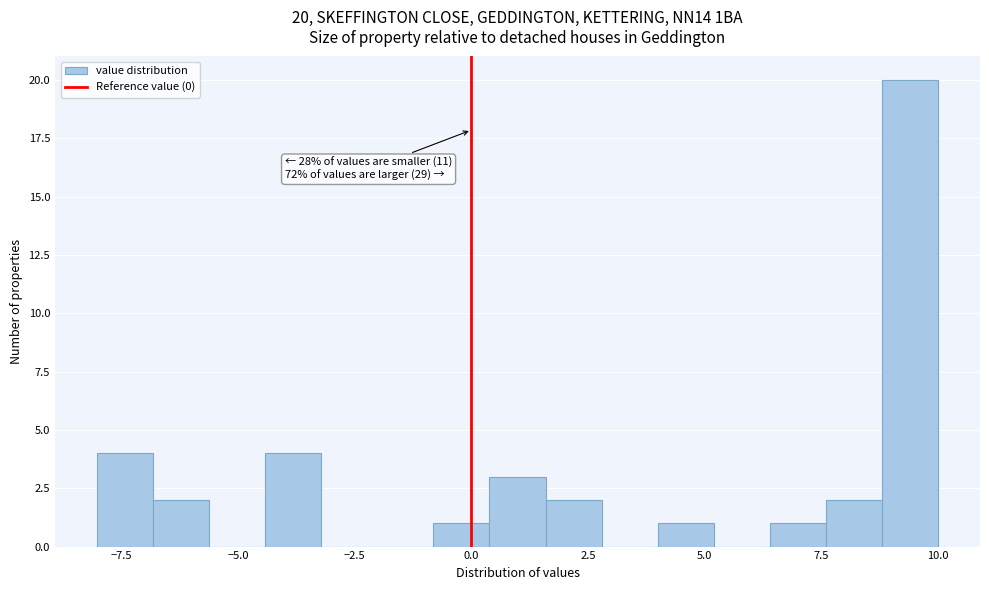

Read against the x-axis, roughly where is the centre of the tallest bar?

9.5